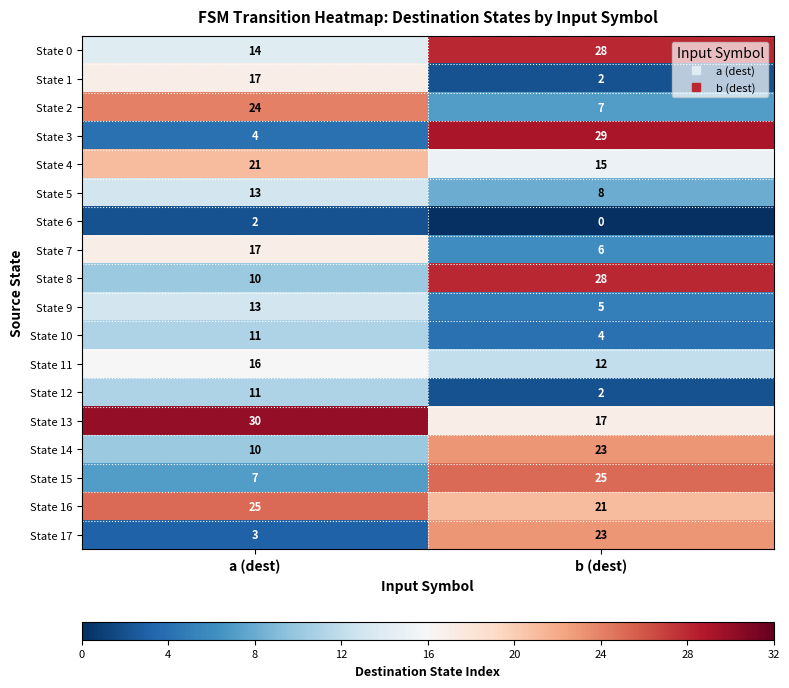

Is it true that State 7 equals 9 at b (dest)?

False